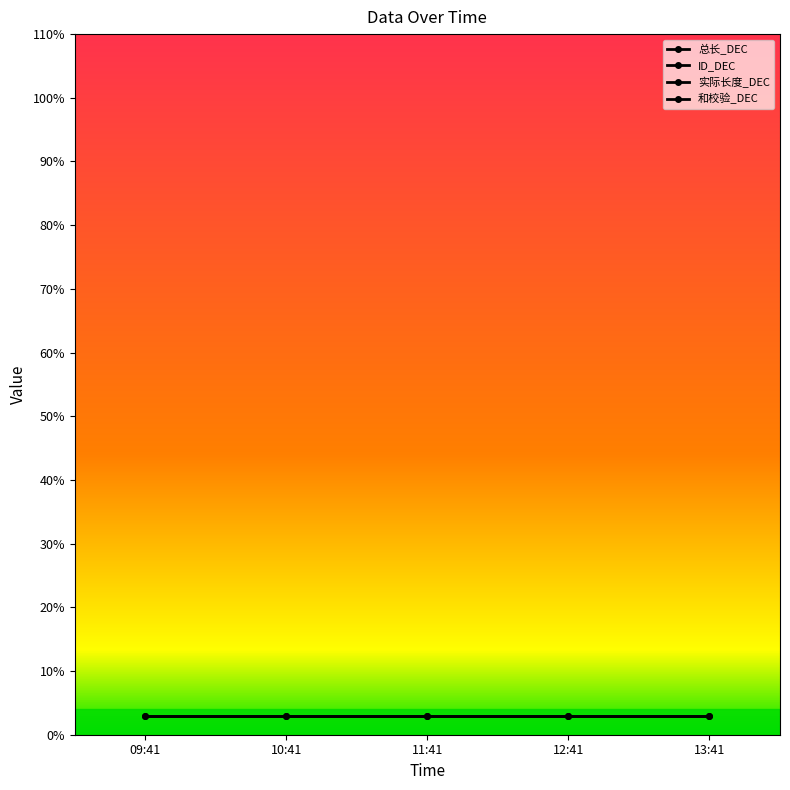

The value of 实际长度_DEC at 10:41 is 400. True or false?

True